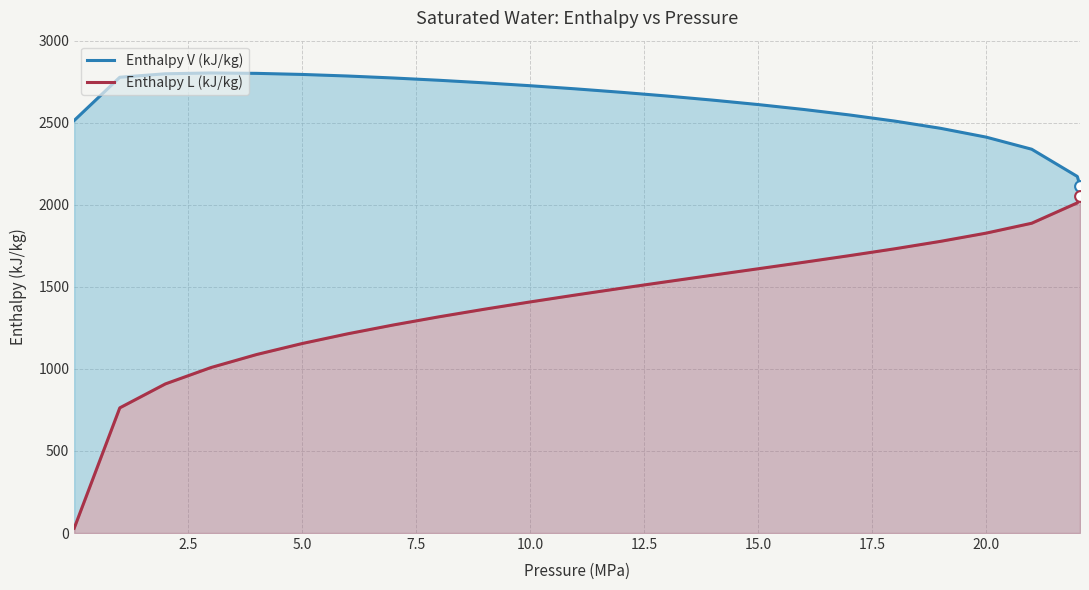

What are all the series names shown in the legend?

Enthalpy V (kJ/kg), Enthalpy L (kJ/kg)